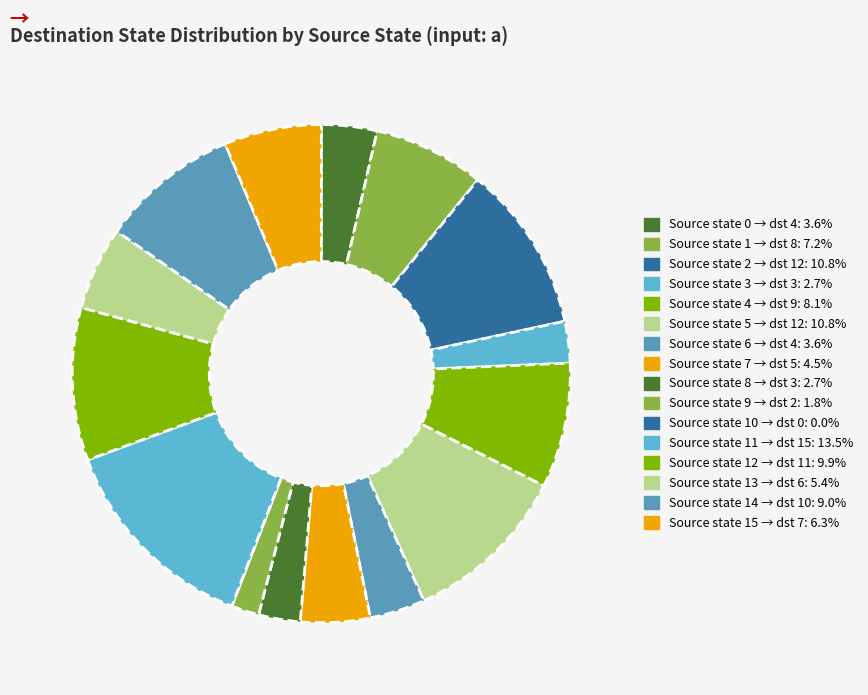

Which category has the biggest portion of the pie?

11